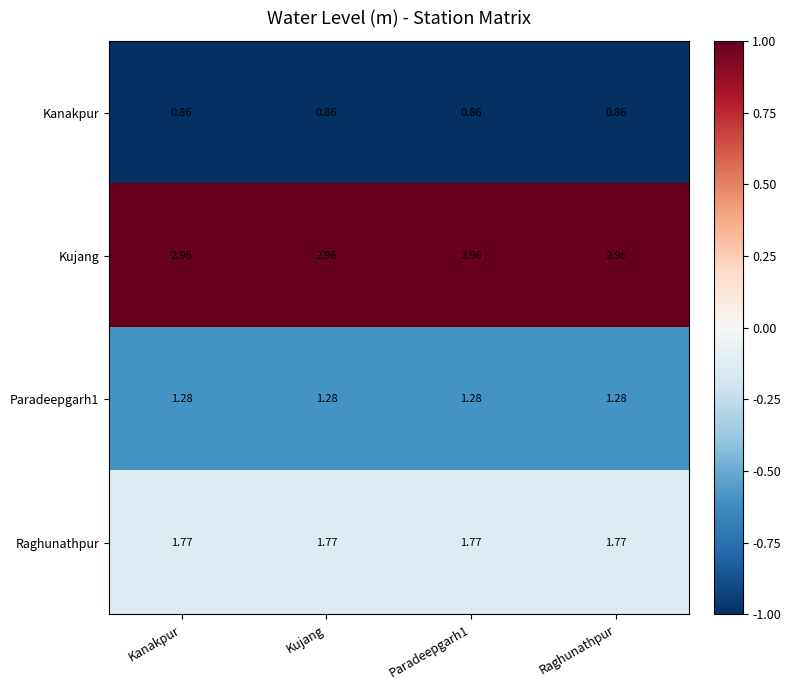

How many distinct data groups are displayed?

4